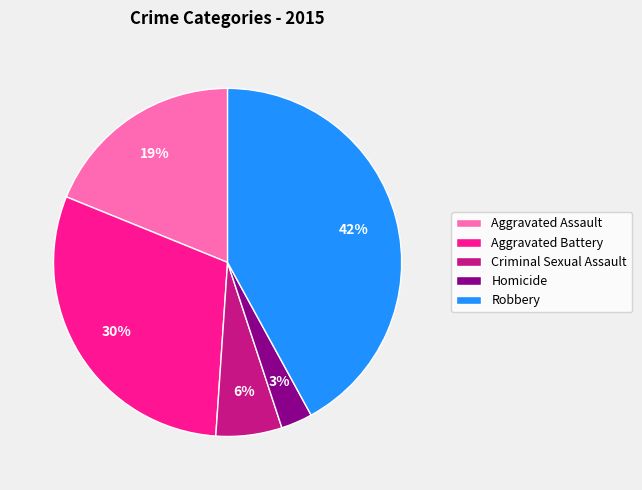

To the nearest percent, what is the difference between the Homicide and Aggravated Battery slice percentages?

27%